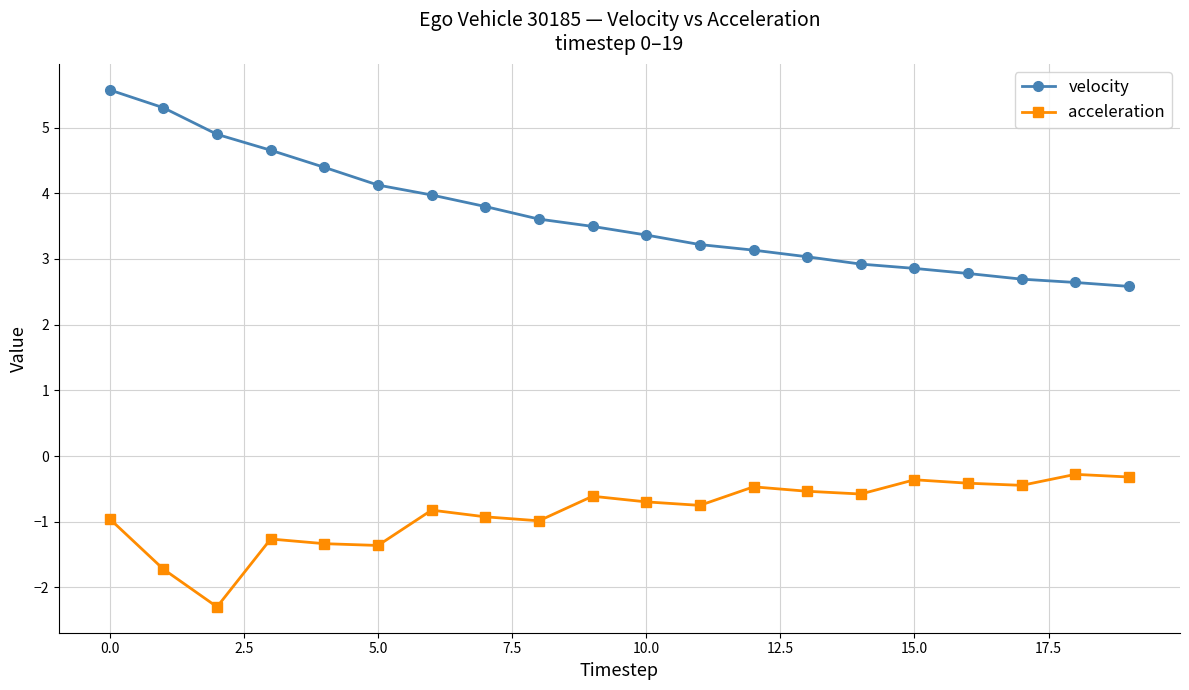

List the series in order of their peak value, lowest first.

acceleration, velocity